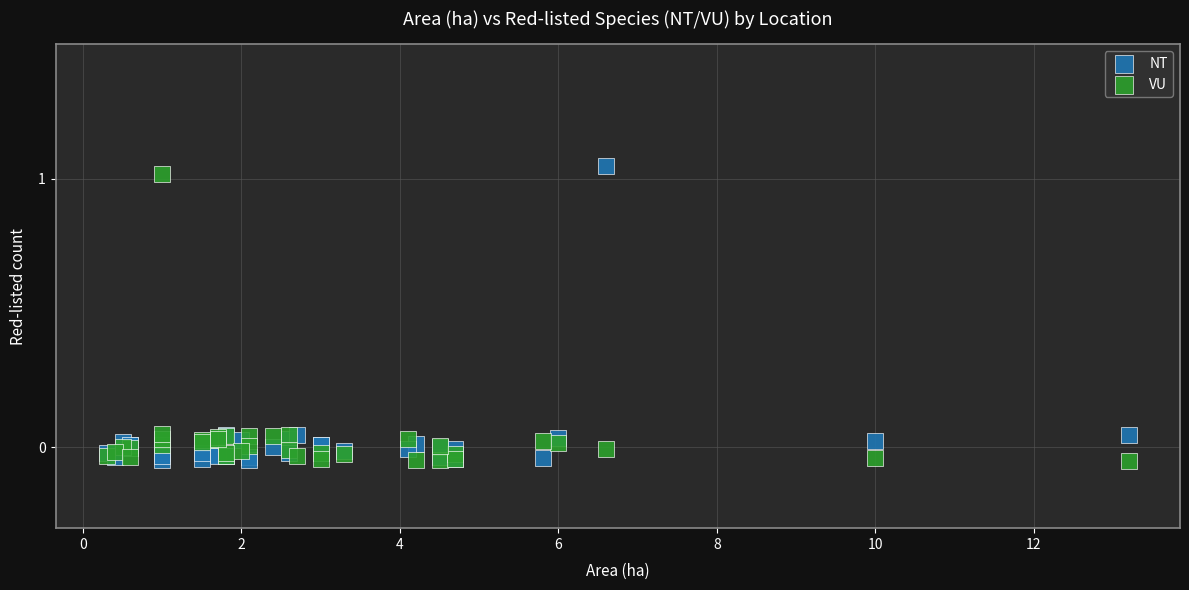

What is the X range (max minus min) for the scatter plot?

12.9